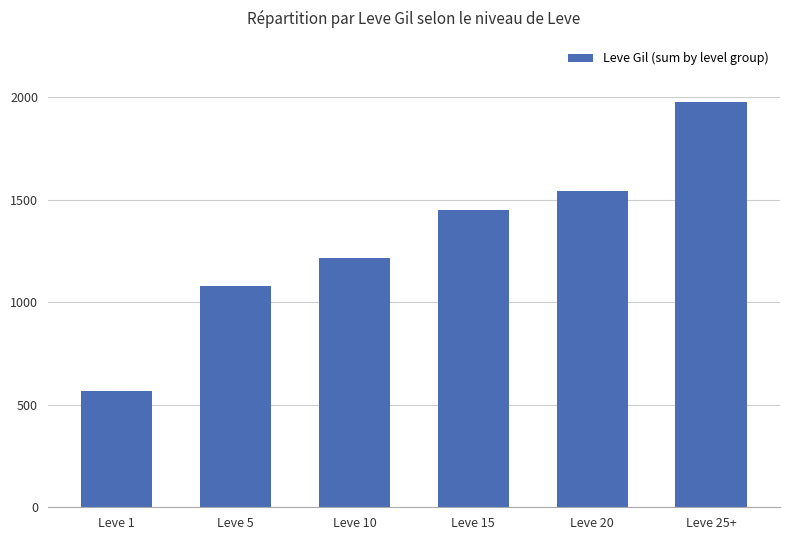

What is the value of the 6th bar from the left?

1978